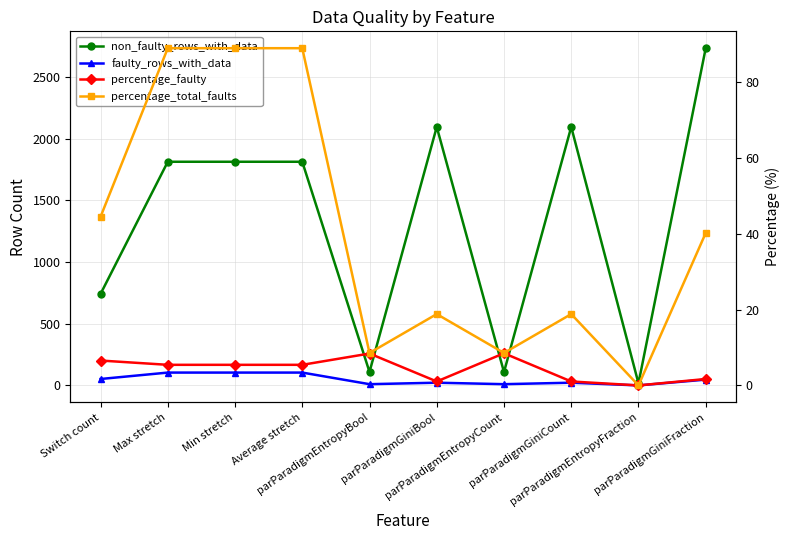

What is the difference between the second highest and second lowest values in the percentage_faulty series?

7.4